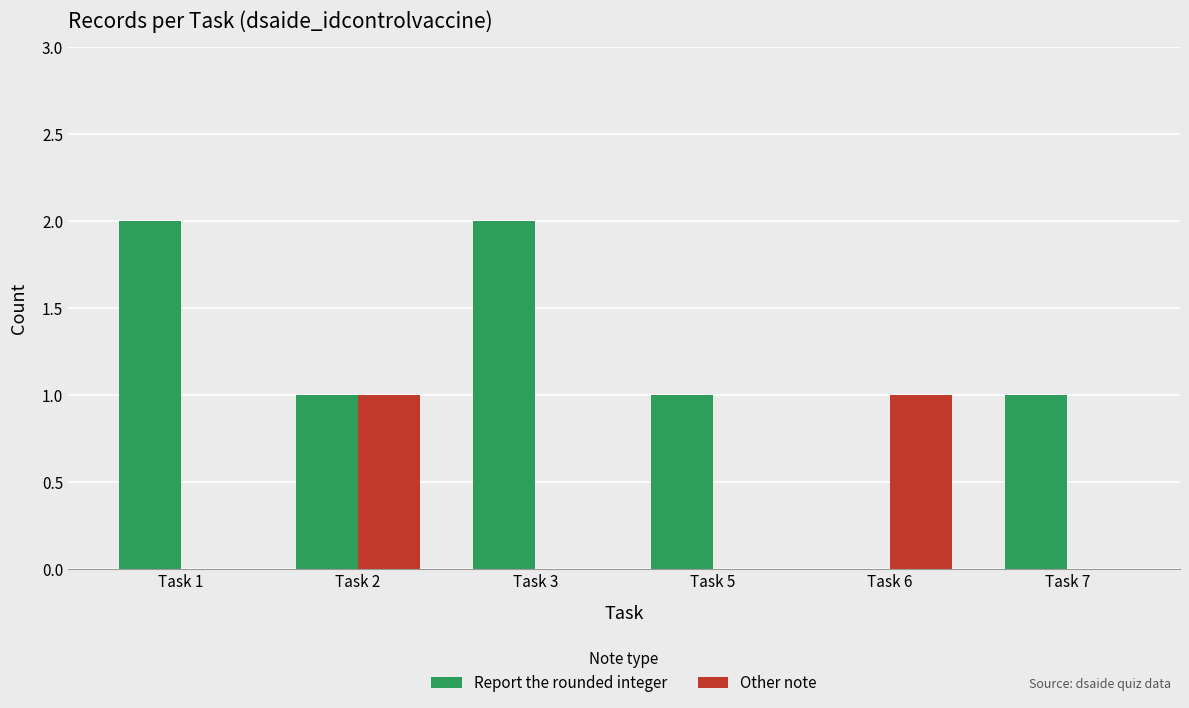

The Other note series shows -1 at Task 1. True or false?

False